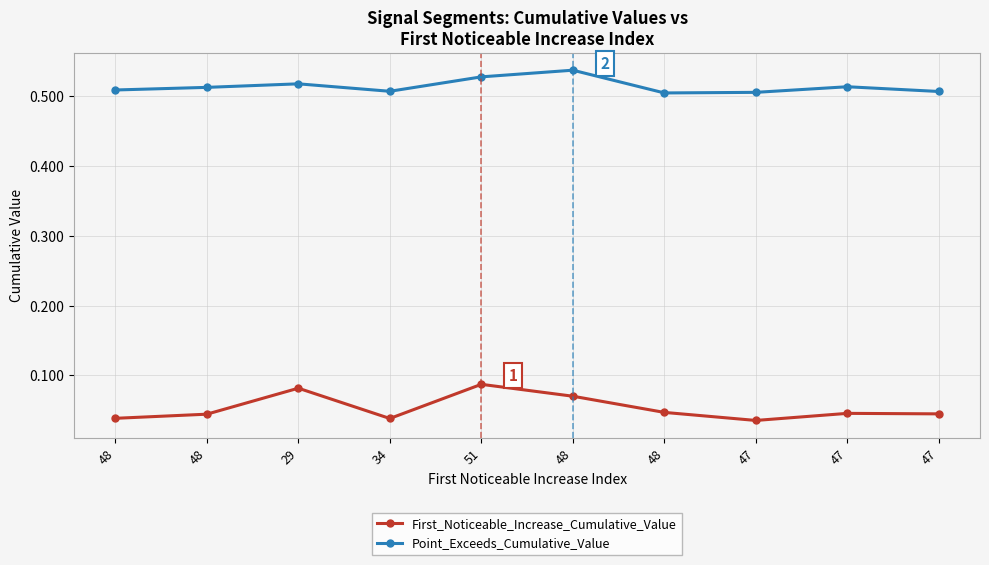

How many distinct data groups are displayed?

2